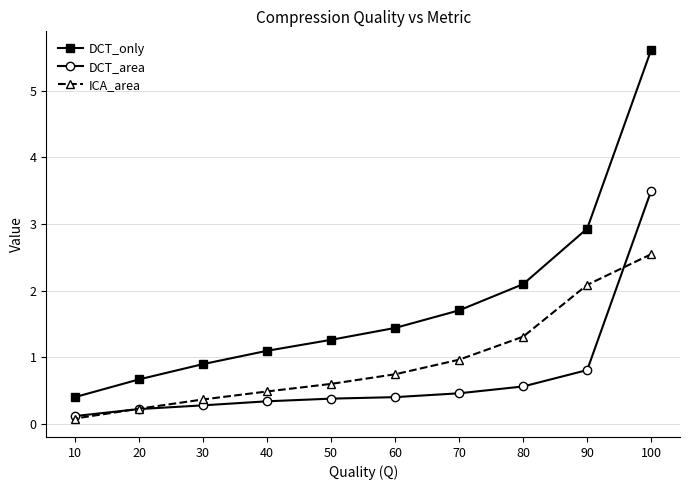

Which series changed the most between 90 and 80?

DCT_only